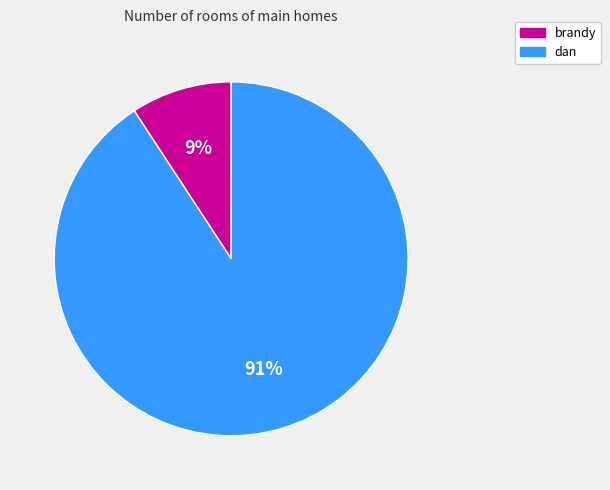

Combined, do brandy and dan account for over 50%?

Yes